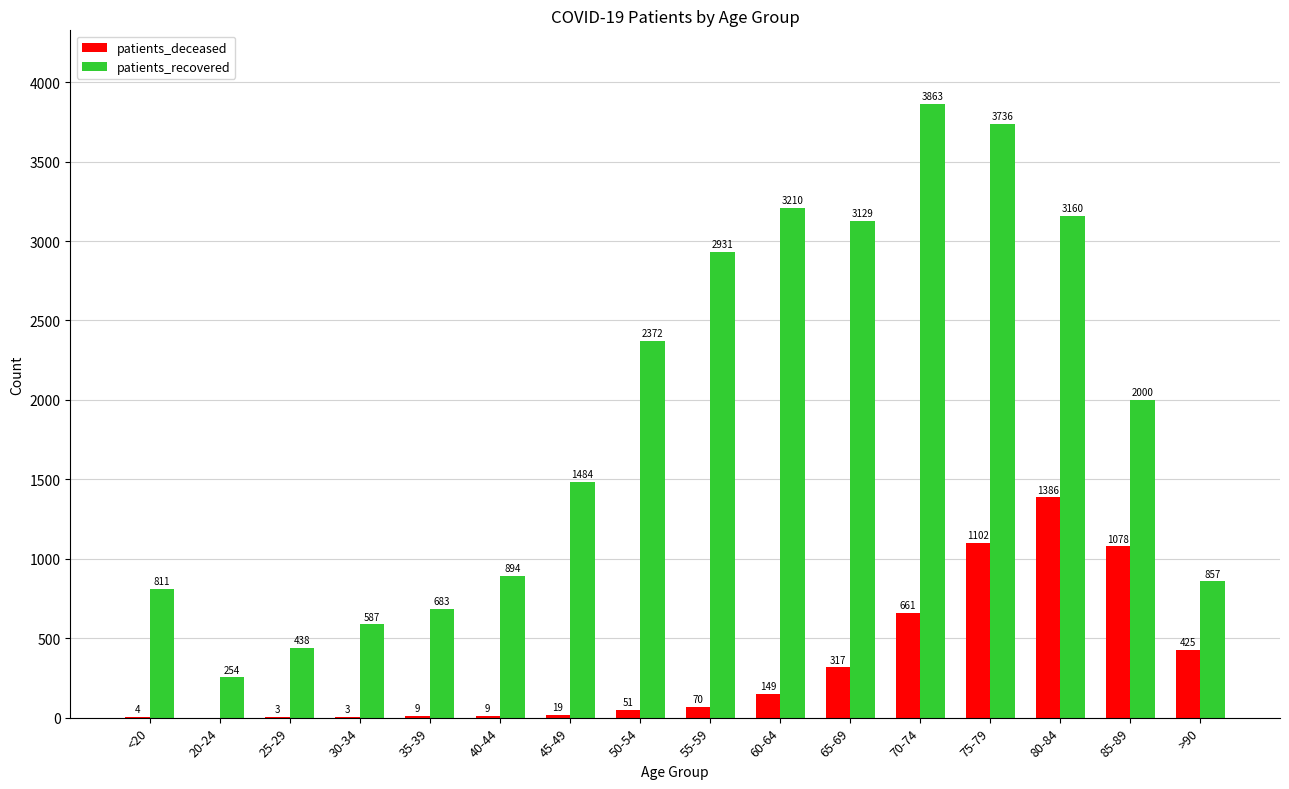

At which category is the sum across all series the highest?

75-79